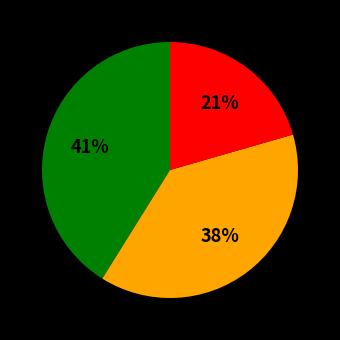

To the nearest percent, what is the average slice percentage?

33%